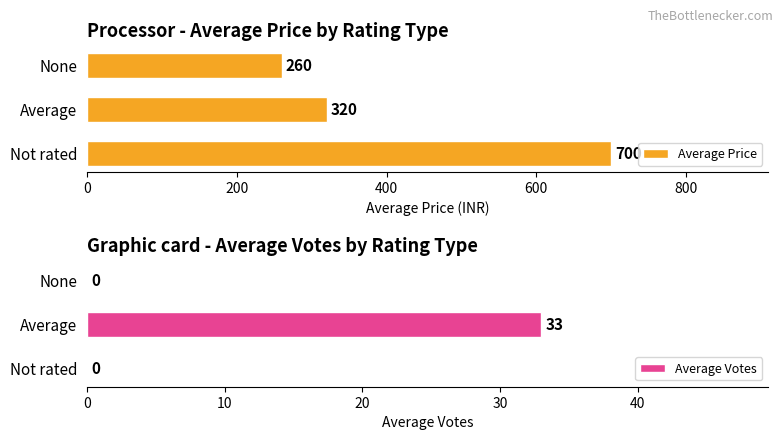

How many data points does each series have?

3